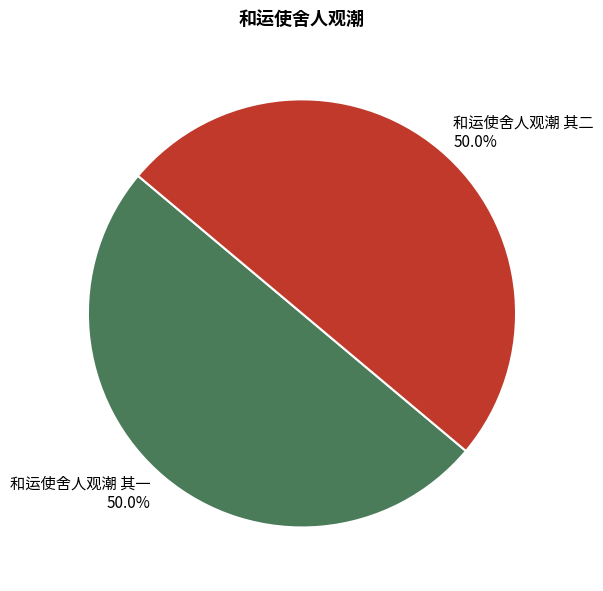

How much of the chart is everything except 和运使舍人观潮 其一?

50.0%